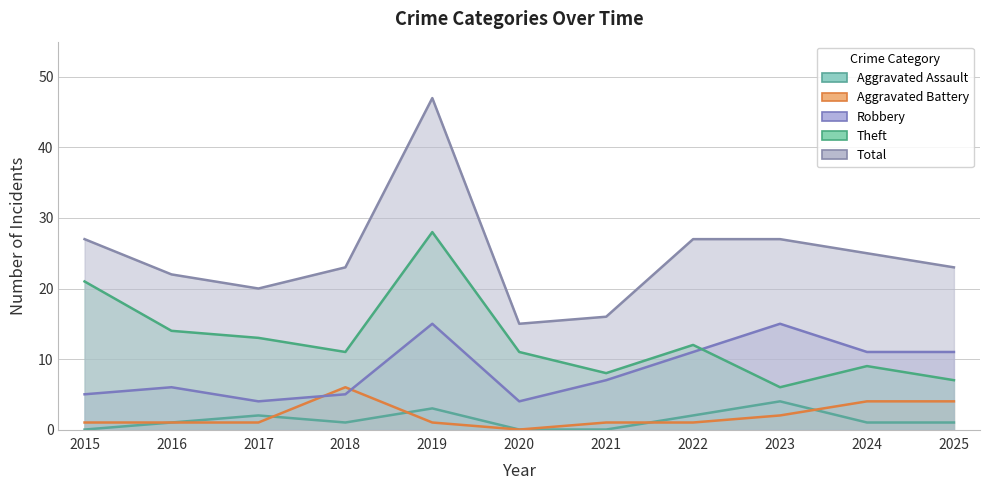

Is it true that Theft equals 7 at 2016?

False